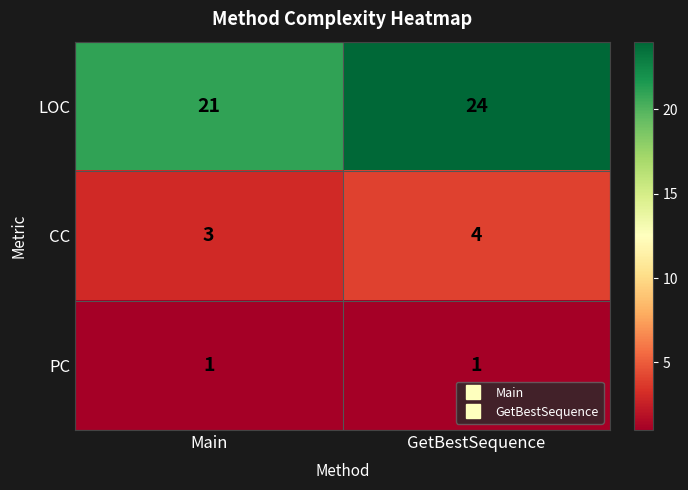

The CC series shows 3 at Main. True or false?

True